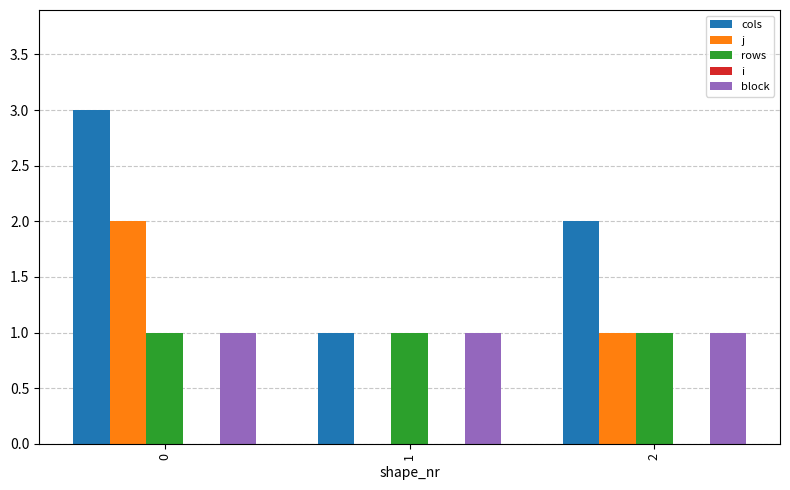

The j series shows 0 at 0. True or false?

False